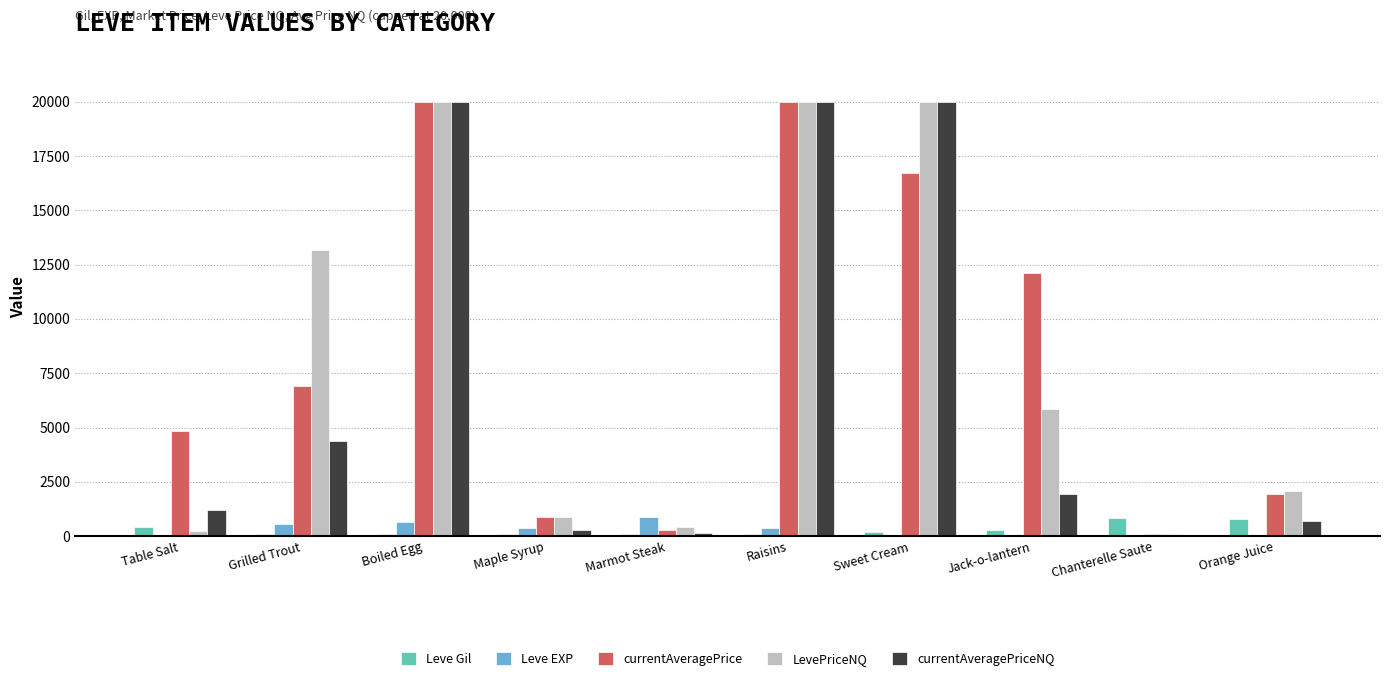

What is the greatest value displayed?

20000